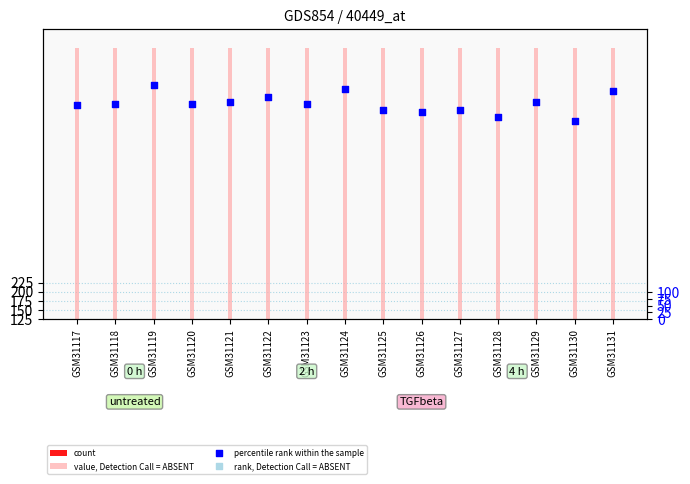

Which series has the largest Y range (max minus min)?

percentile rank within the sample